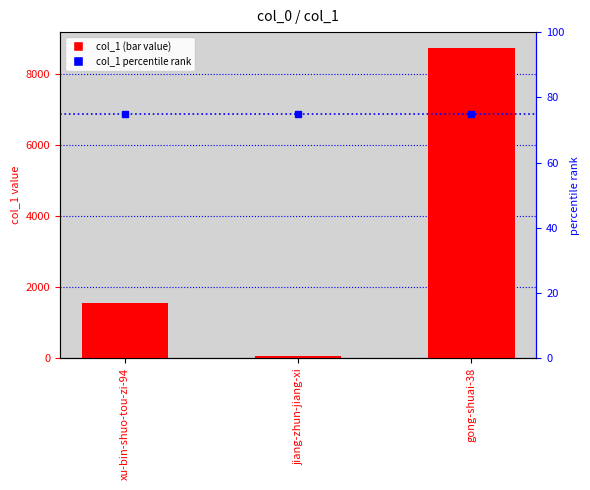

Rank the categories by value from lowest to highest.

jiang-zhun-jiang-xi, xu-bin-shuo-tou-zi-94, gong-shuai-38